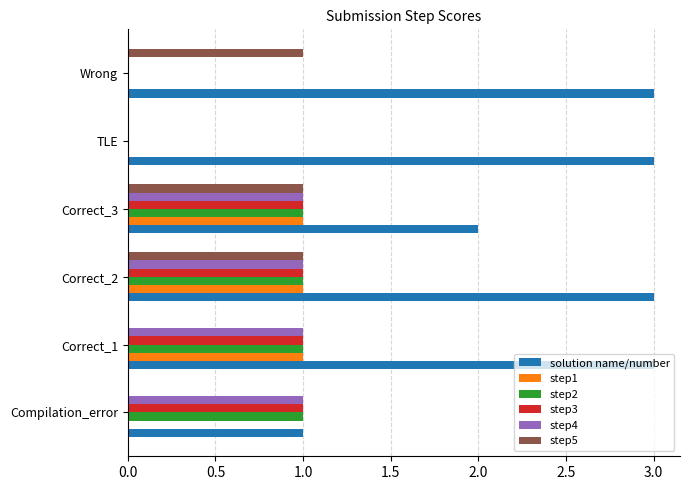

What is the total value across all series at Compilation_error?

4